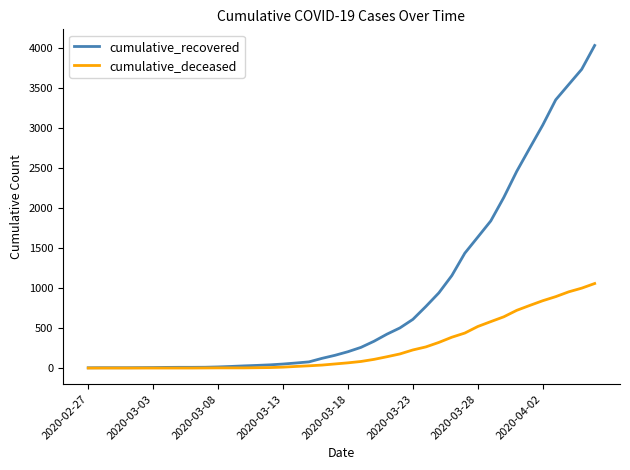

Rank the series by their maximum value, from lowest to highest.

cumulative_deceased, cumulative_recovered